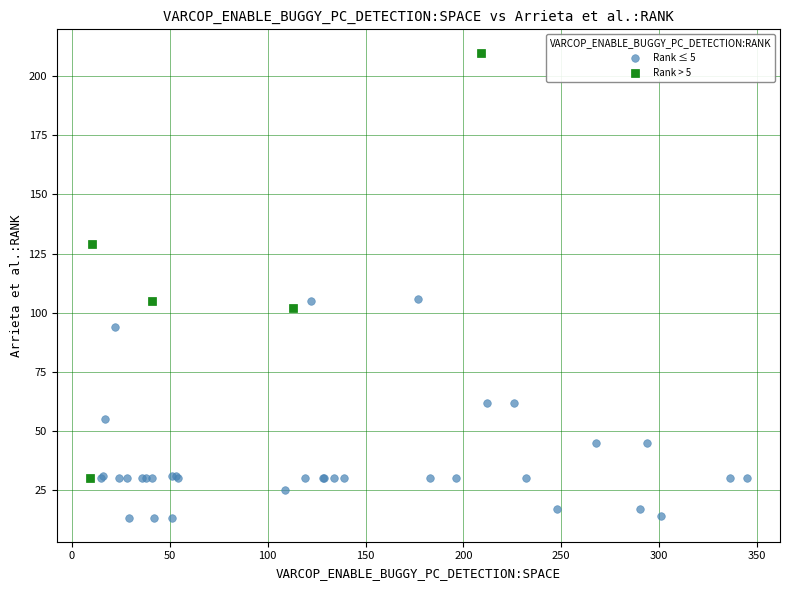

Which series contains the highest Y value?

Rank > 5